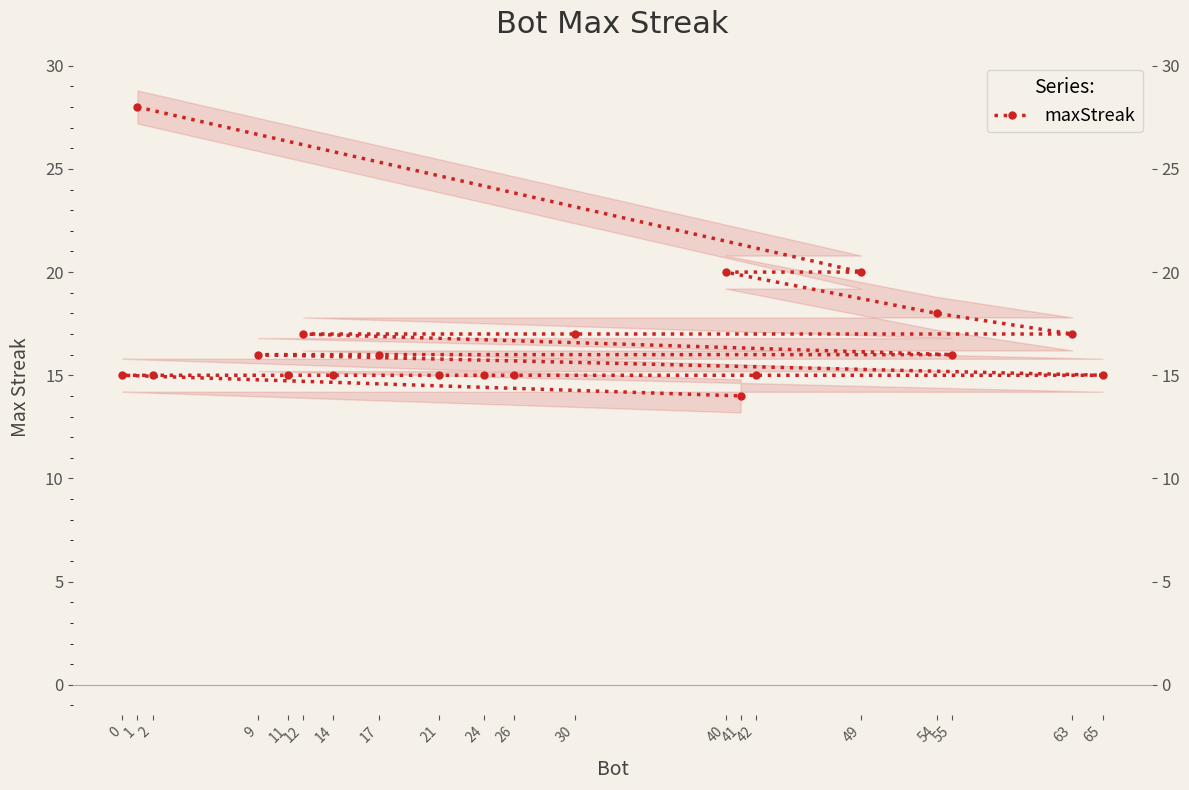

What is the label of the 7th point from the right?

24